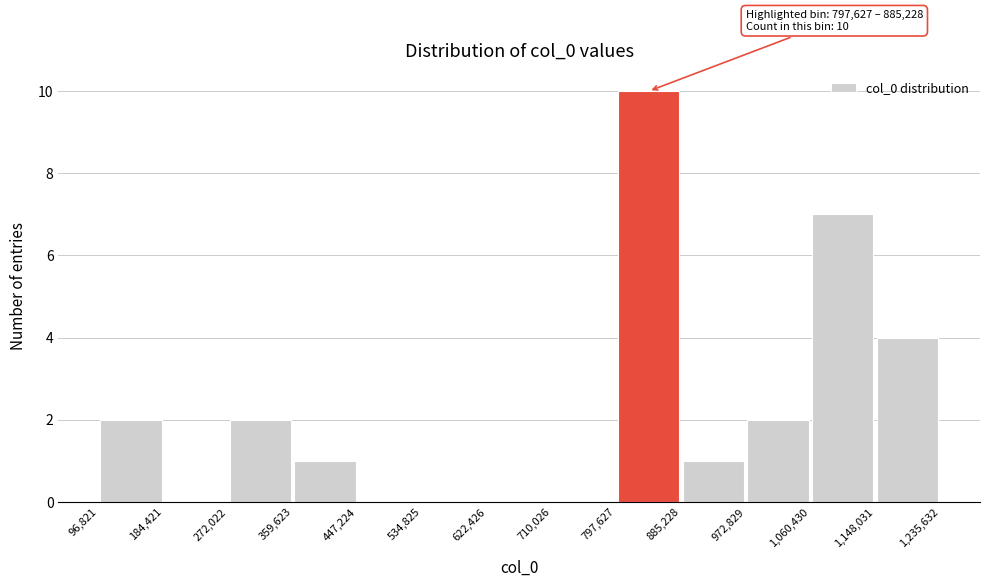

Over which range of the x-axis is the bar tallest?

797,627 to 885,228